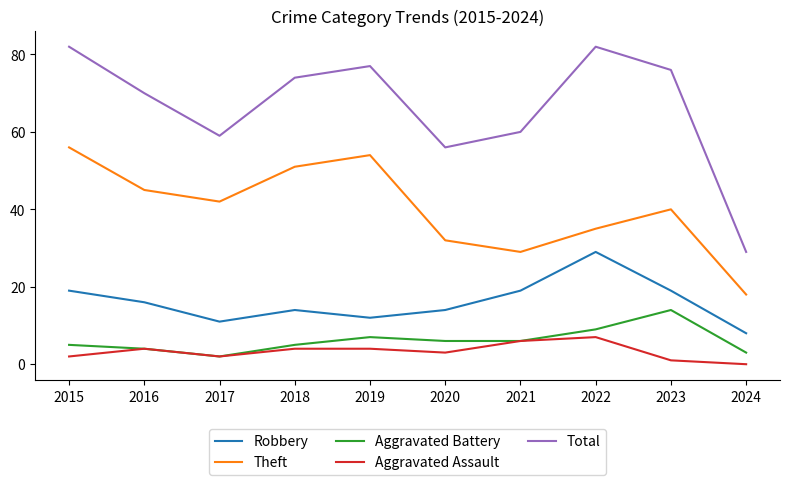

How many values in the Theft series are below 42?

5